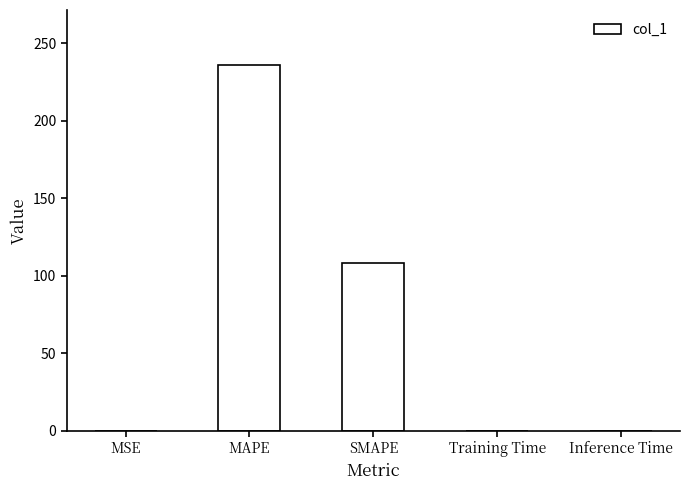

Which label corresponds to the largest value in the chart?

MAPE